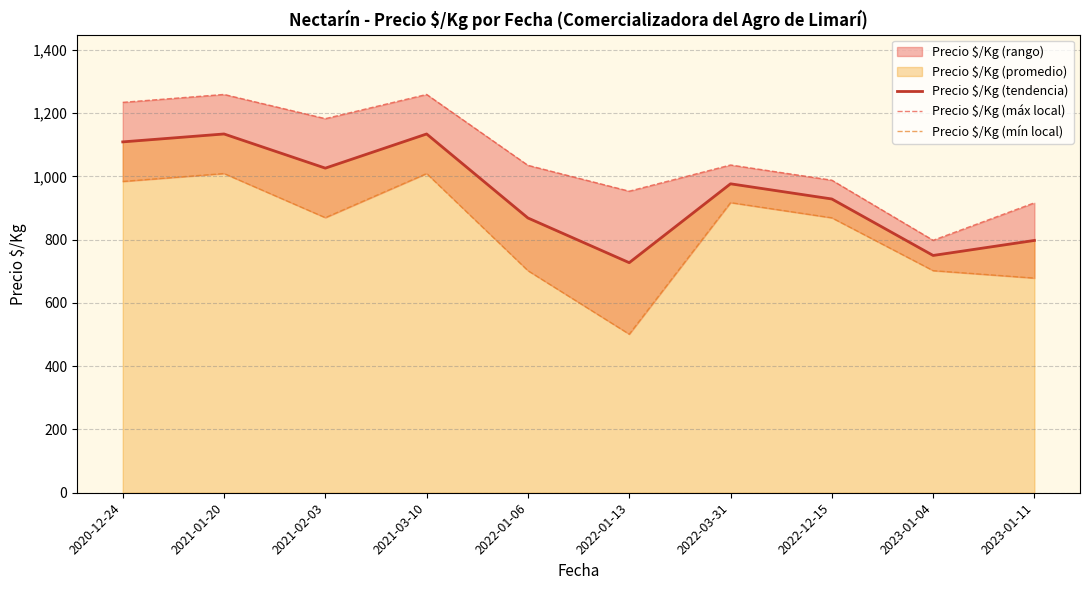

Rank the series at 2022-12-15 from lowest to highest value.

Precio $/Kg (mín local), Precio $/Kg (tendencia), Precio $/Kg (máx local)